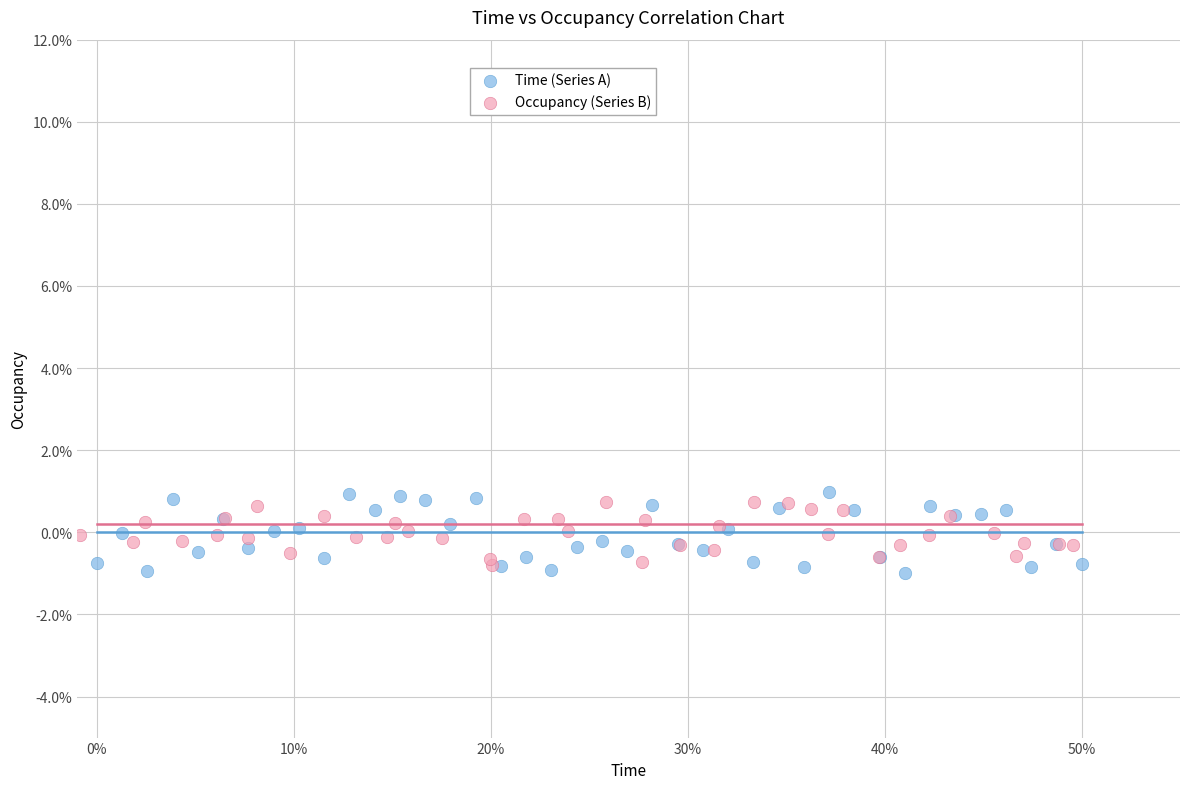

What are all the series names shown in the legend?

Time (Series A), Occupancy (Series B)